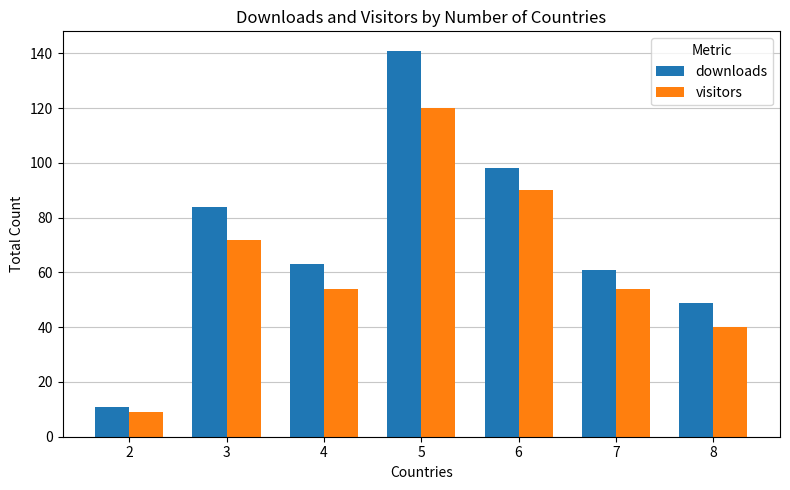

Rank the series by their average value, from lowest to highest.

visitors, downloads